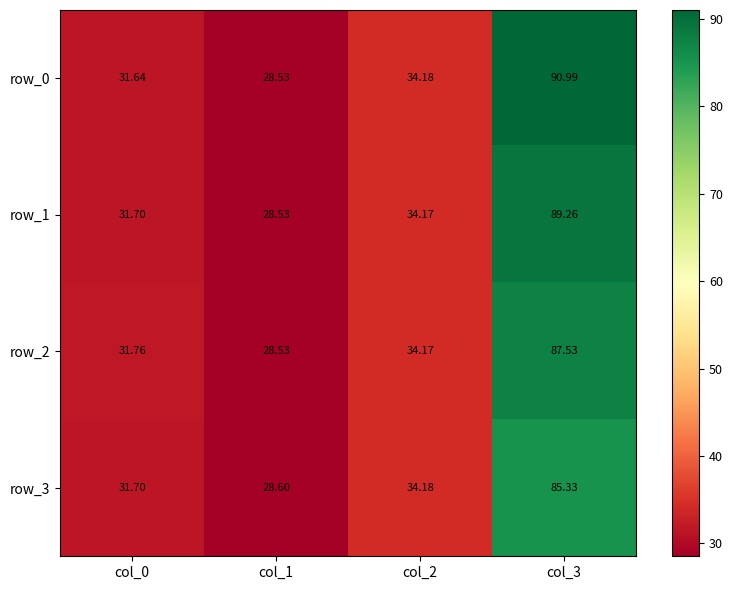

Is the value of row_2 at col_2 greater than the value of row_0 at col_2?

No